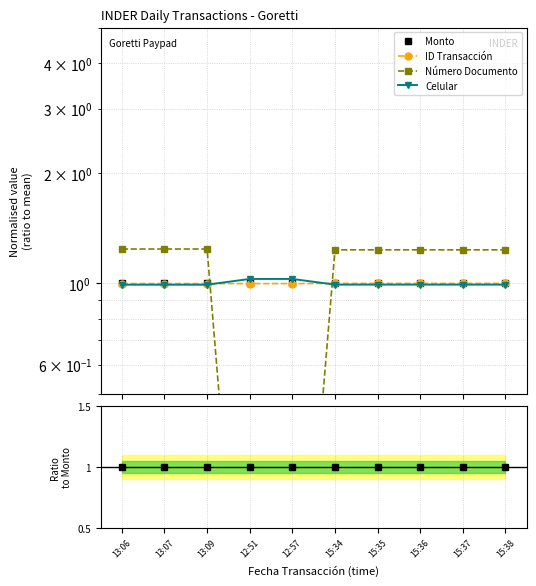

Reading left to right, transcribe all the data shown in this chart.

Monto: 1.0	1.0	1.0	1.0	1.0	1.0	1.0	1.0	1.0	1.0
ID Transacción: 1.0	1.0	1.0	1.0	1.0	1.0	1.0	1.0	1.0	1.0
Número Documento: 1.2	1.2	1.2	0.0	0.0	1.2	1.2	1.2	1.2	1.2
Celular: 1.0	1.0	1.0	1.0	1.0	1.0	1.0	1.0	1.0	1.0
Ratio CMS: 1.0	1.0	1.0	1.0	1.0	1.0	1.0	1.0	1.0	1.0